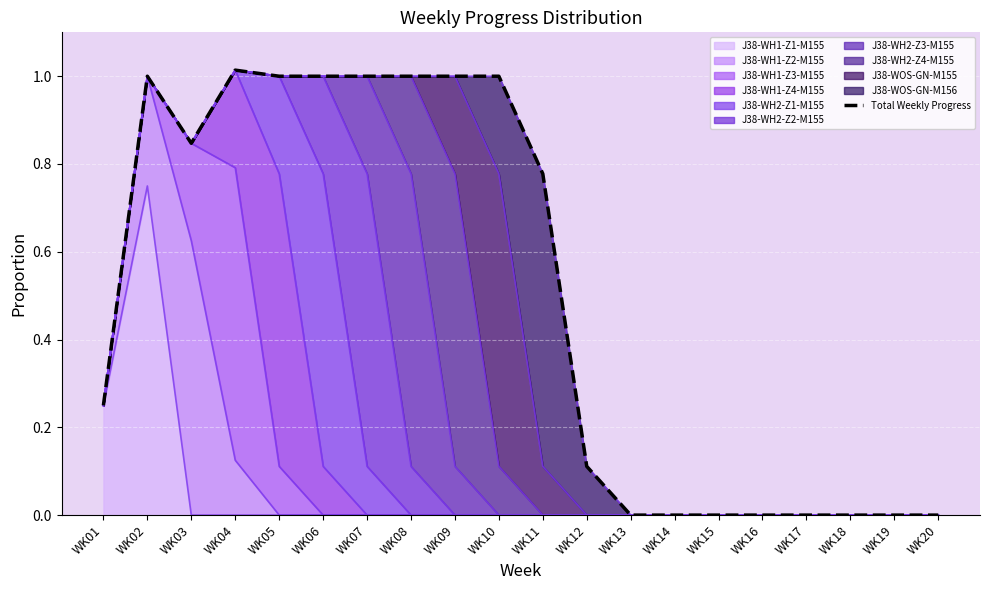

Between WK16 and WK01, which is larger?

WK01